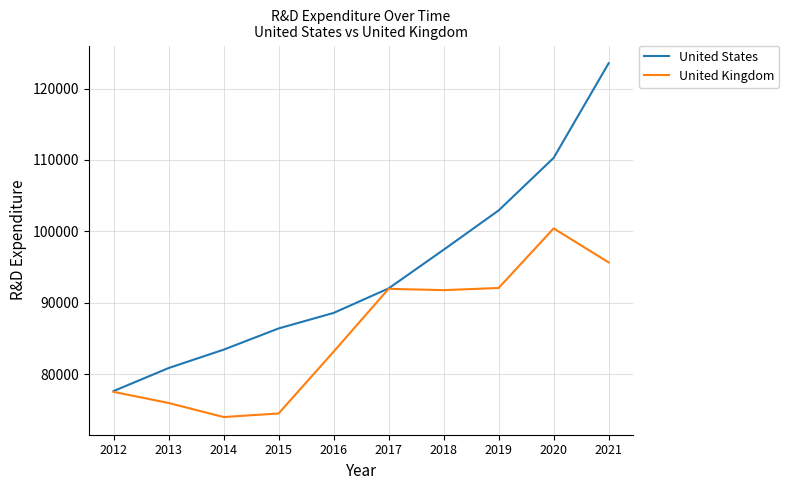

What is the highest value of the United Kingdom series?

100402